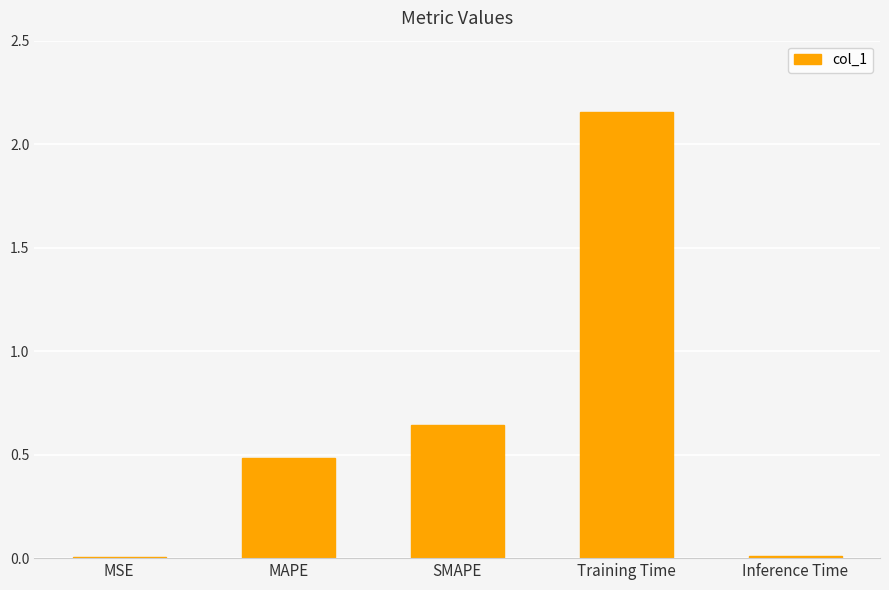

The value at MAPE is 0.5. True or false?

True